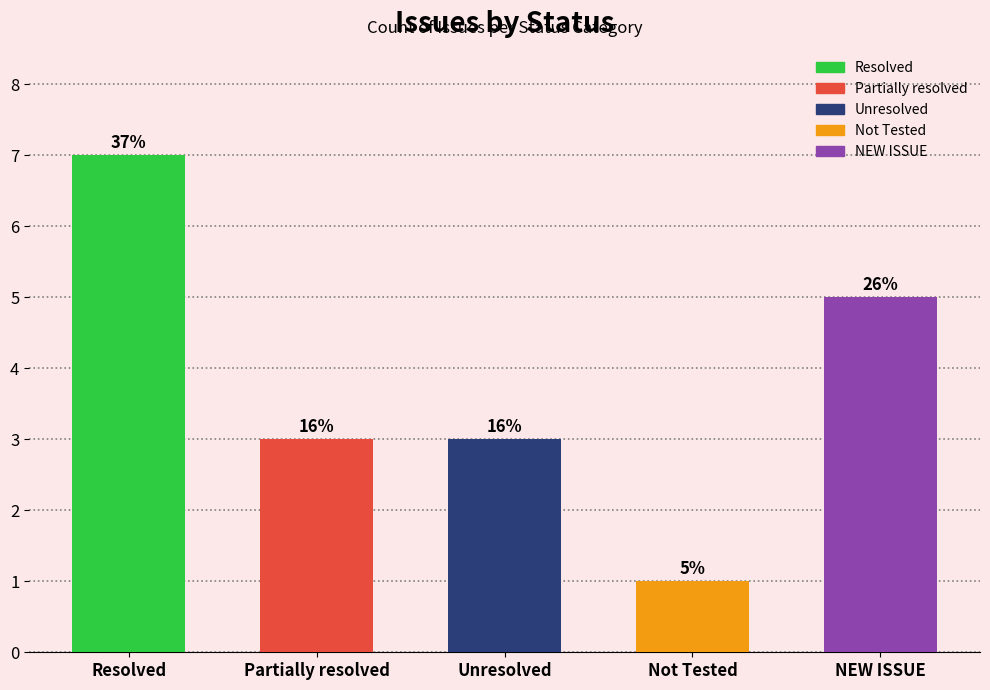

What is the average value?

4